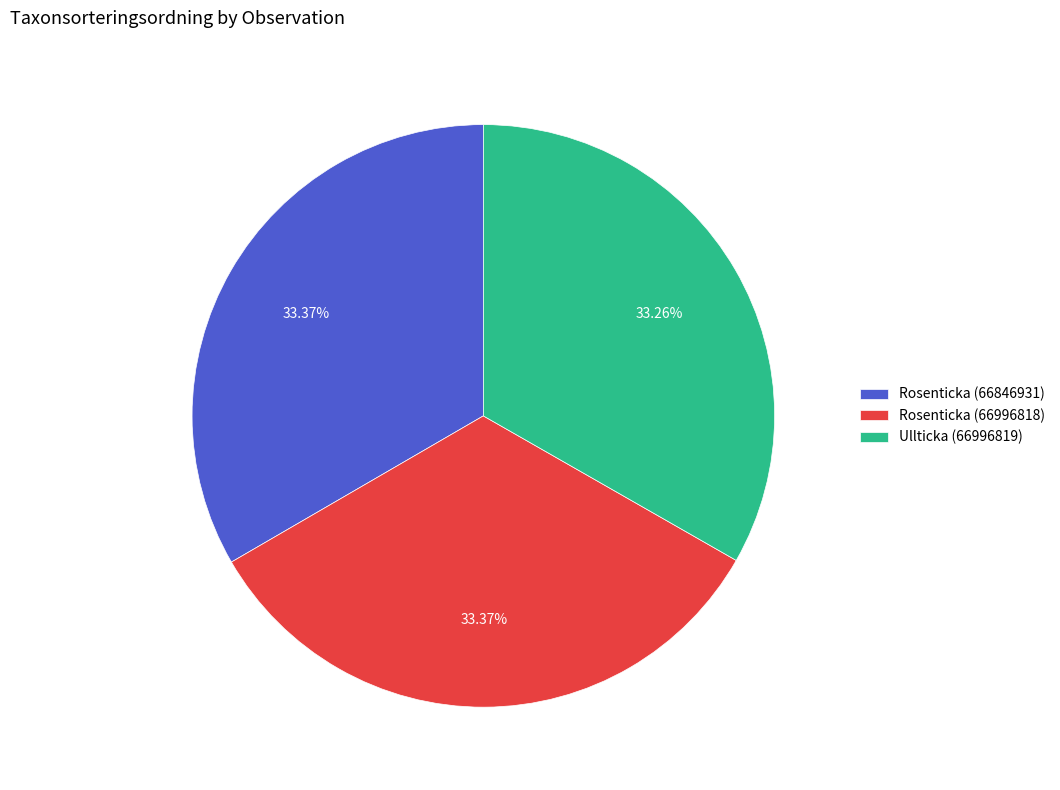

Is the sum of Ullticka (66996819) and Rosenticka (66996818) greater than half?

Yes